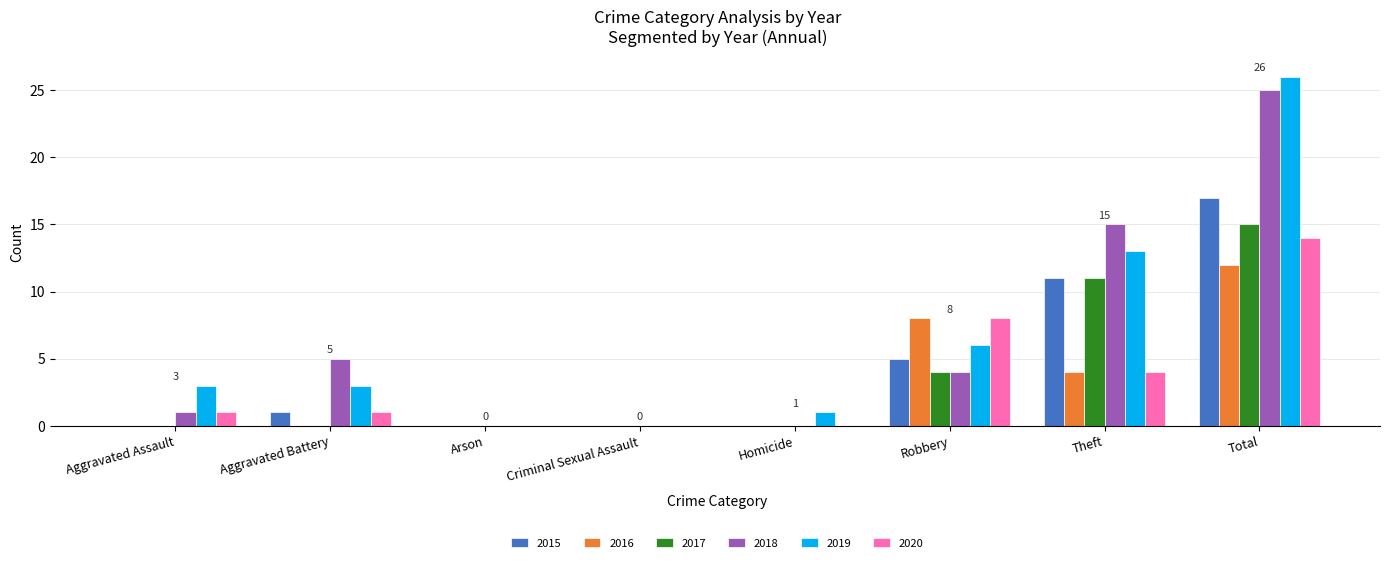

What is the total value across all series at Theft?

58